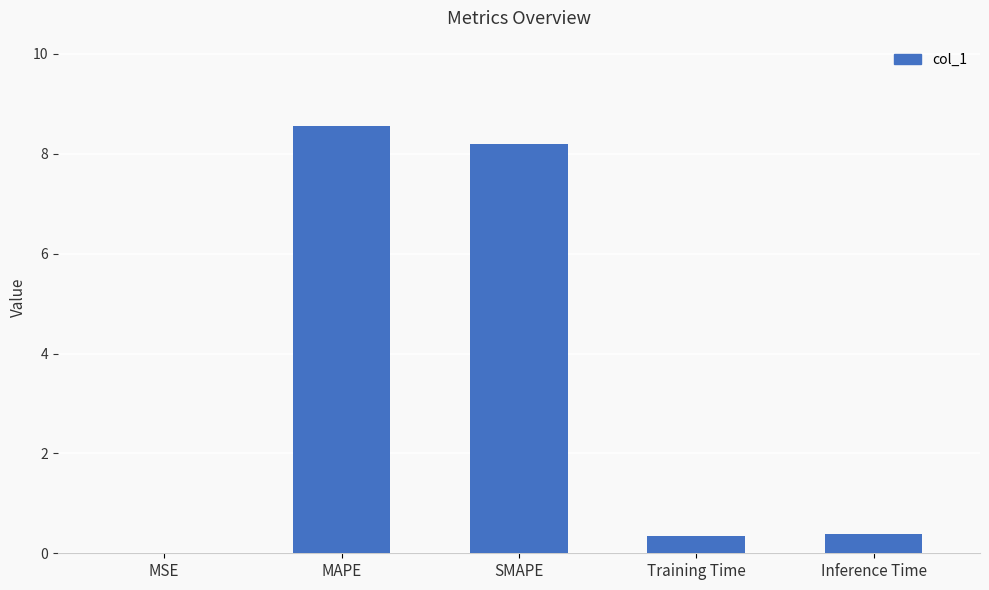

The value at MAPE is 8.6. True or false?

True